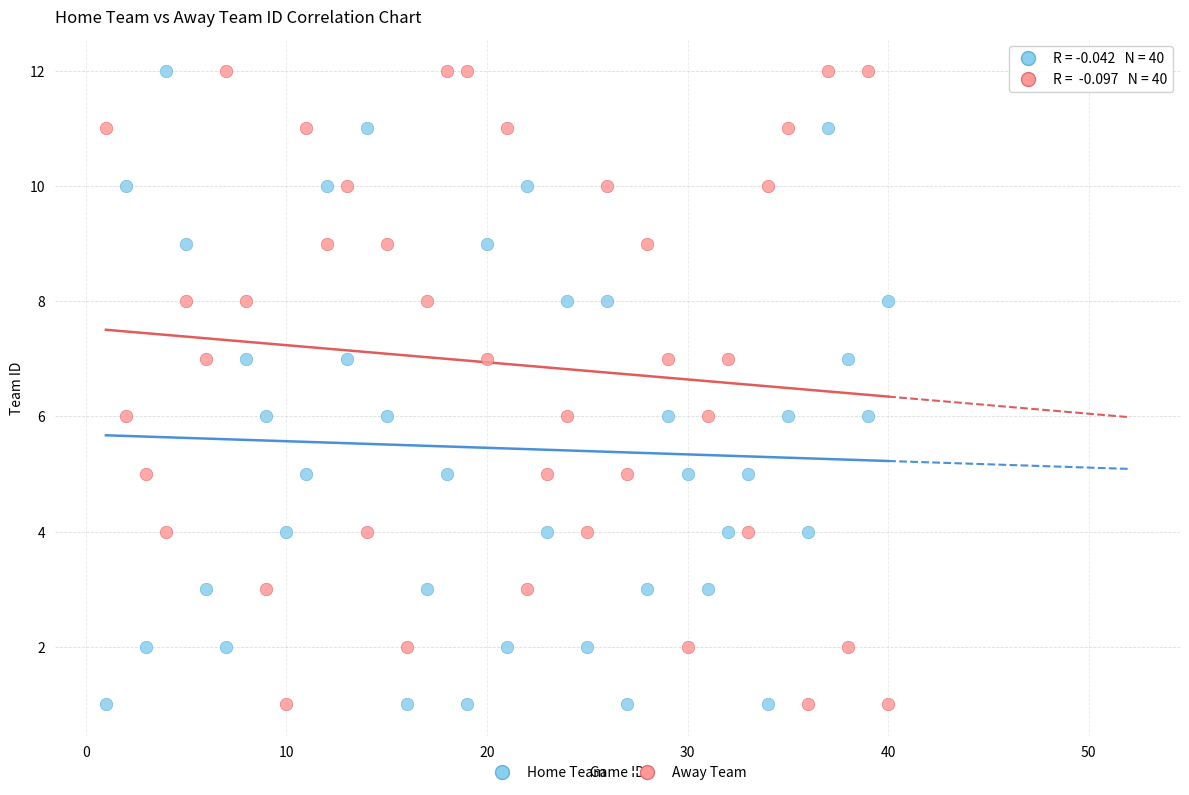

Across all data points, what is the range of Y values (max minus min)?

11